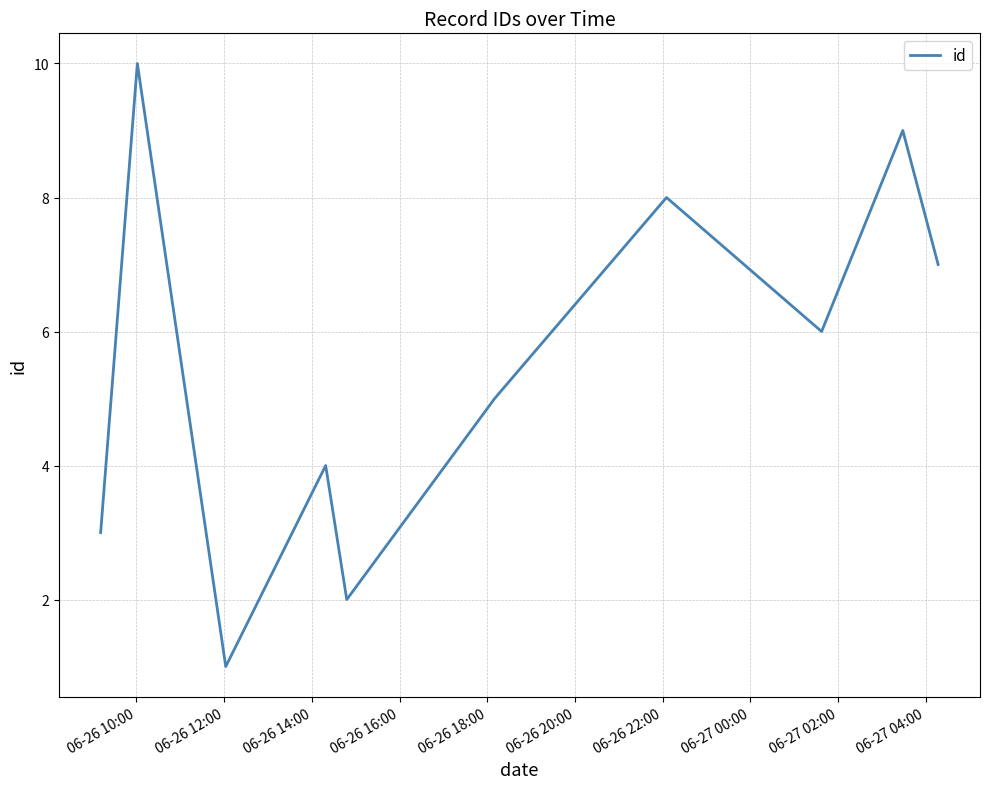

What is the maximum value shown in the chart?

10